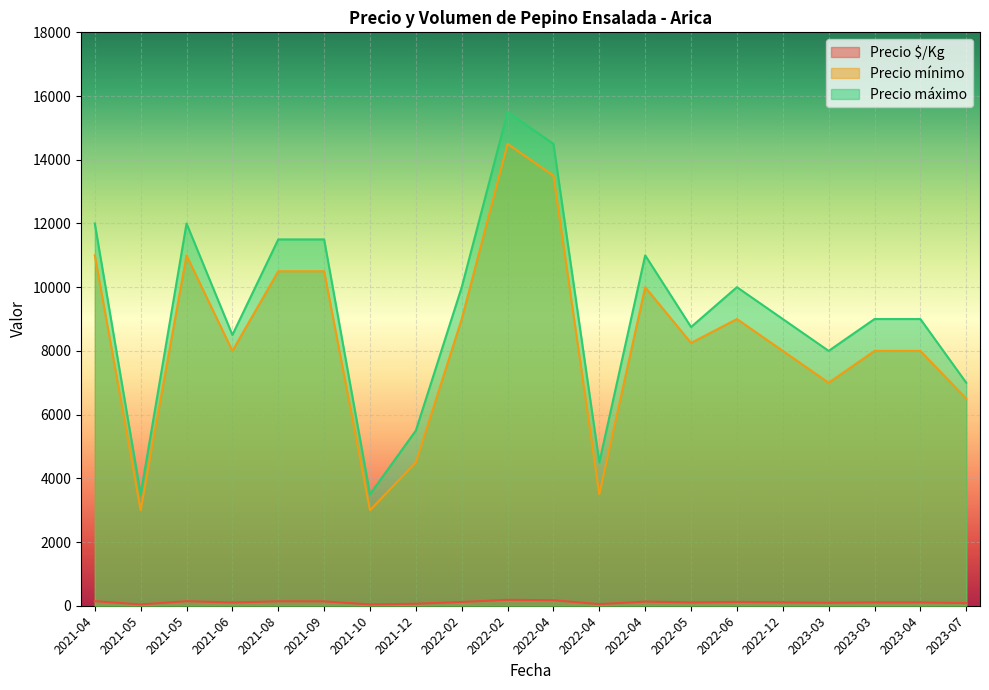

At which category is the sum across all series the highest?

2022-02-11